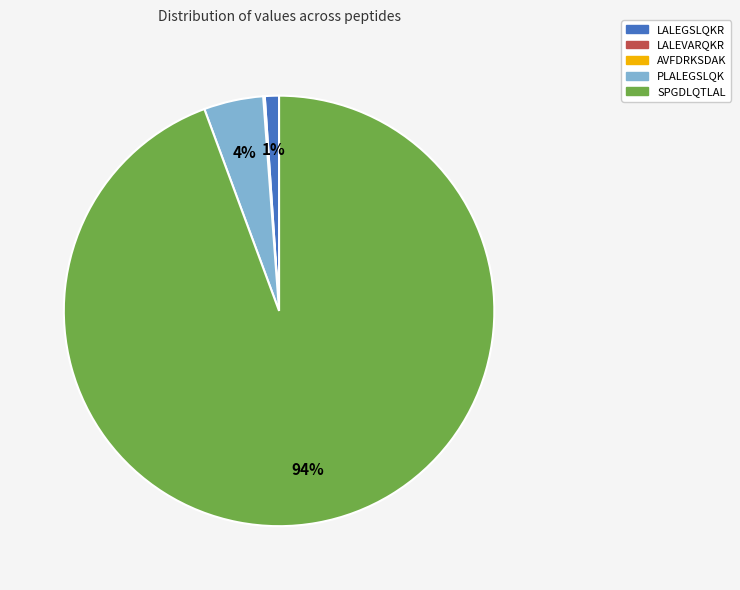

To the nearest percent, what is the average slice percentage?

20%